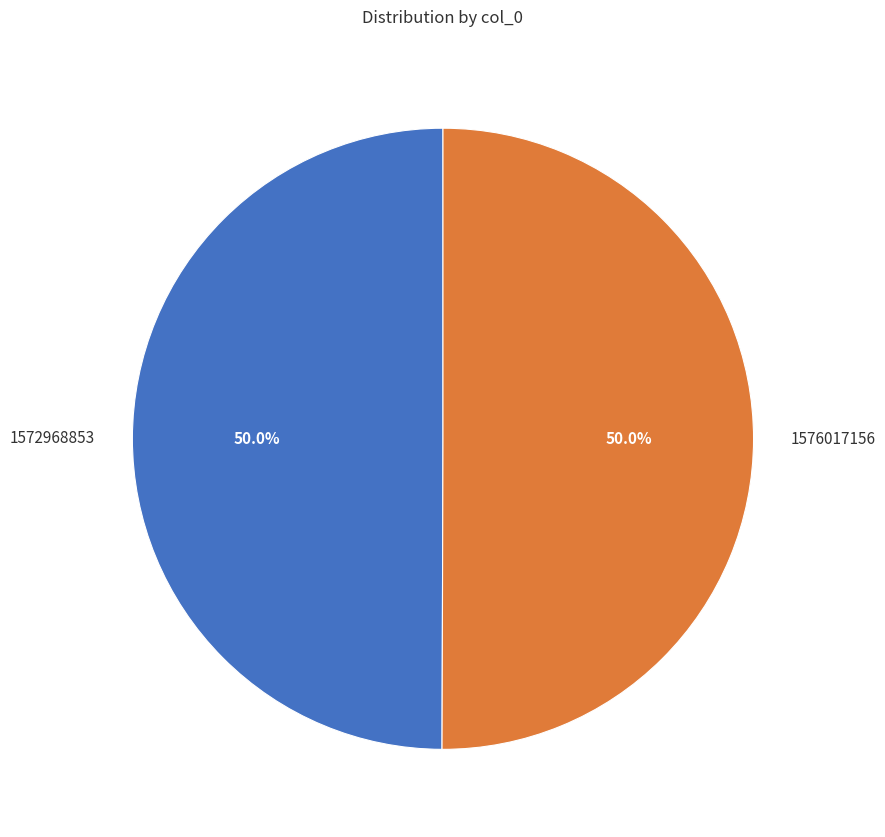

What is the total percentage of 1576017156 and 1572968853?

100.0%